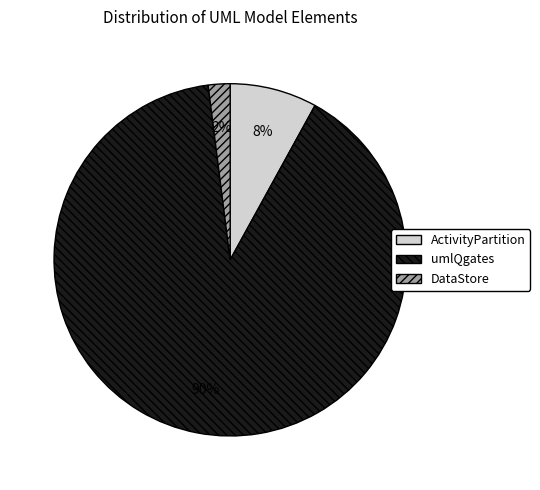

Between ActivityPartition and DataStore, which is larger?

ActivityPartition